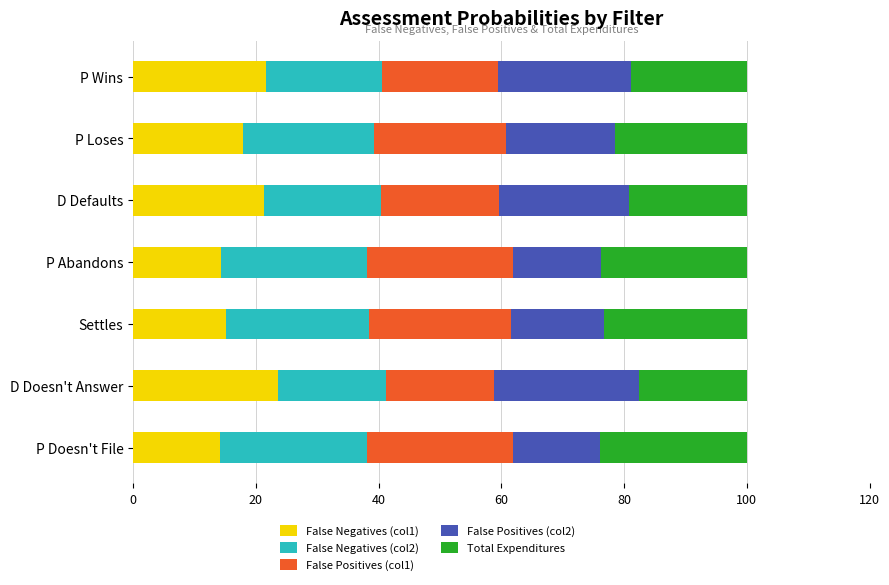

What is the highest value of the False Negatives (col1) series?

23.6